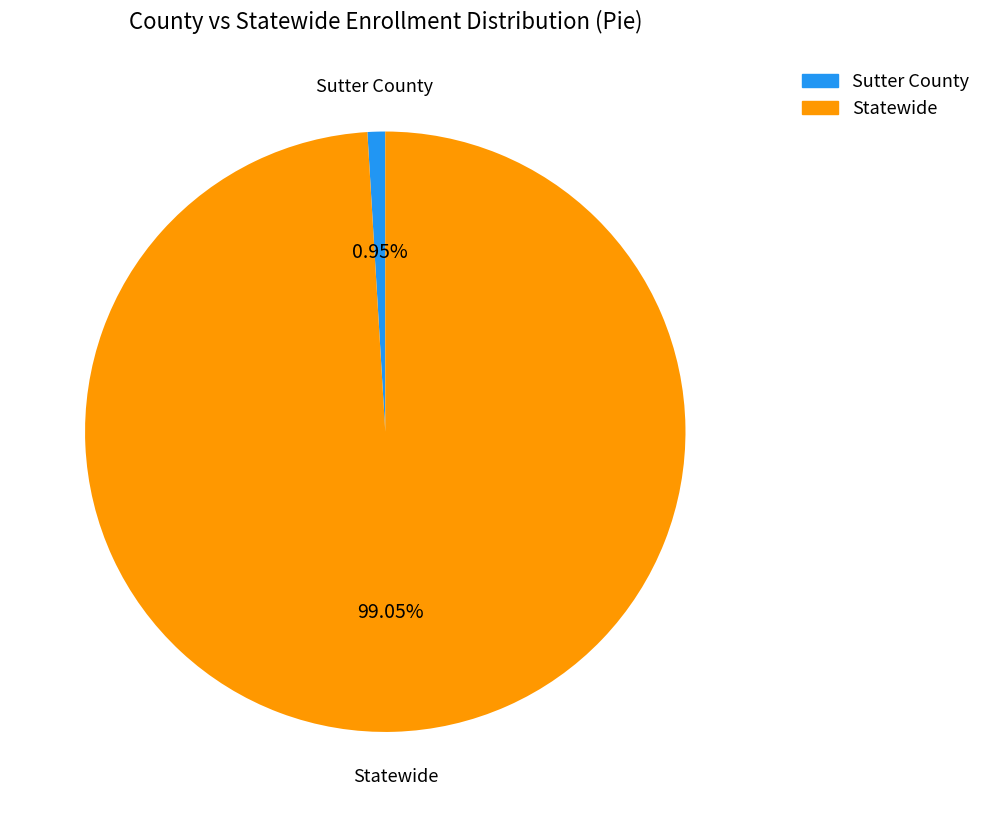

Rank the categories by value from highest to lowest.

Statewide, Sutter County